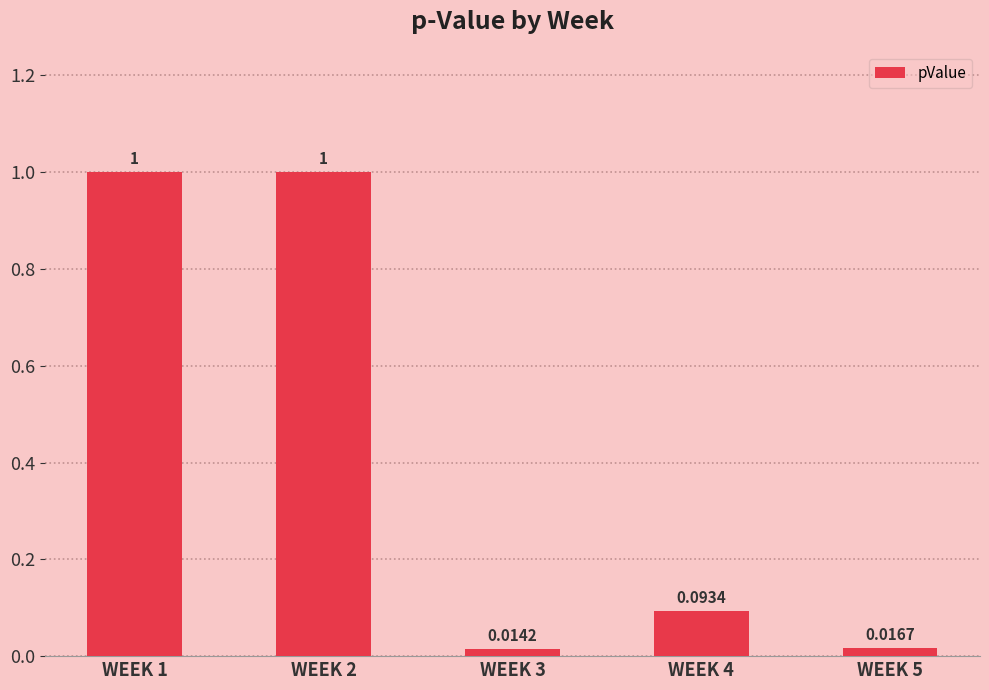

What is the difference between the values at WEEK 2 and WEEK 3?

1.0